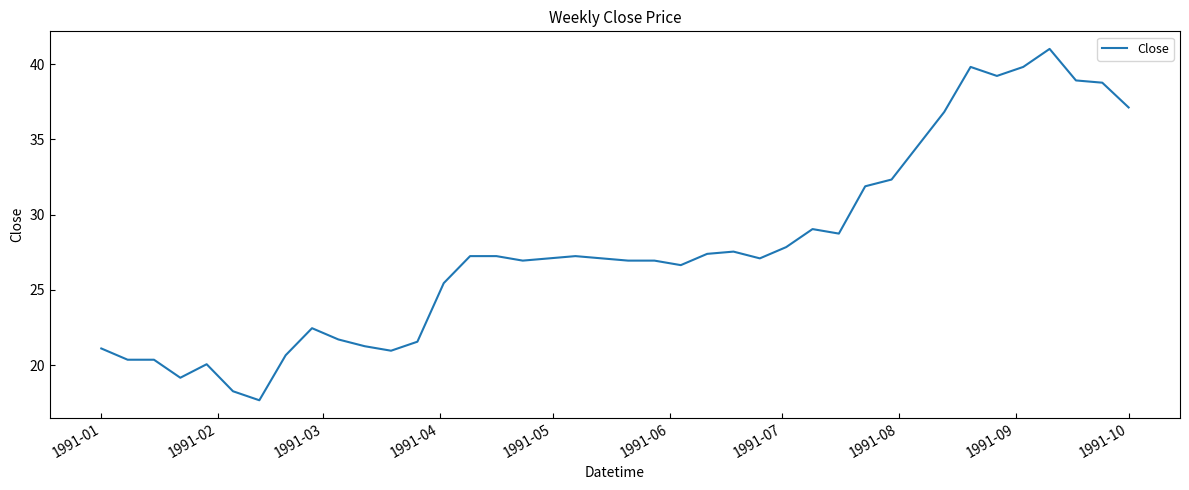

What is the average value?

27.8